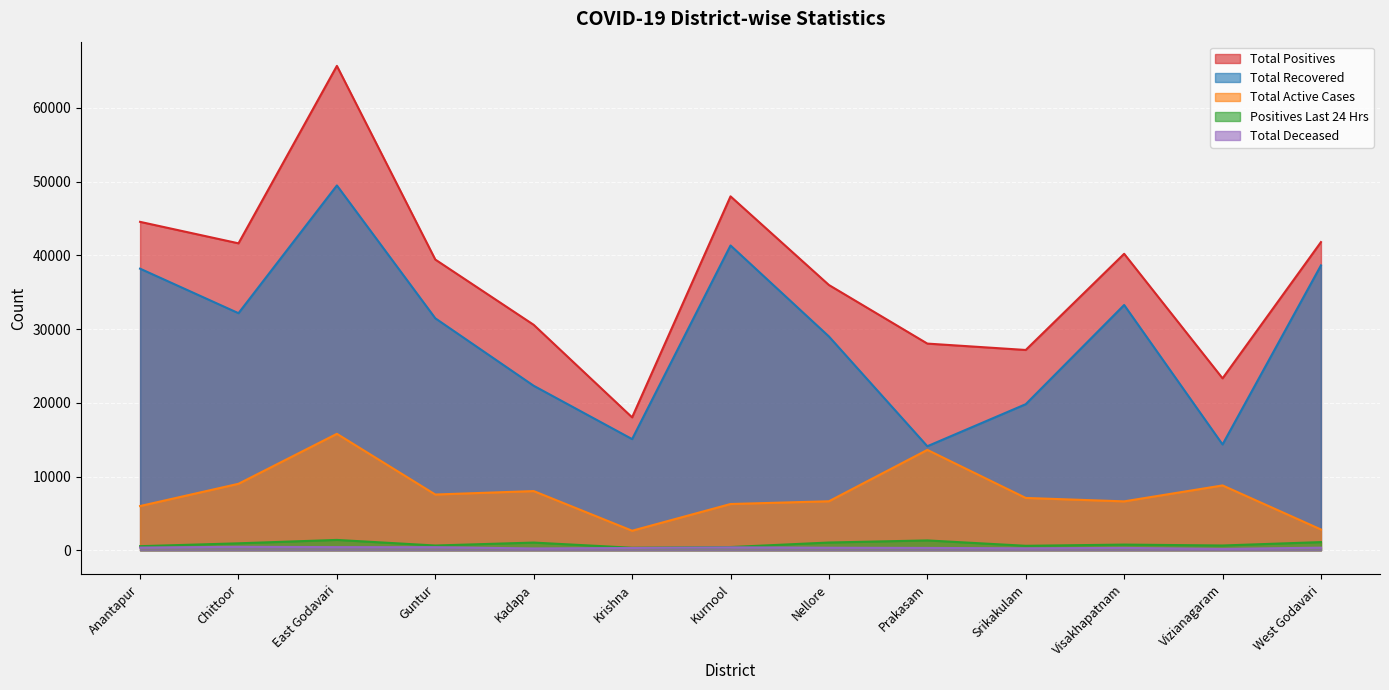

What is the total value across all series at Krishna?

36387